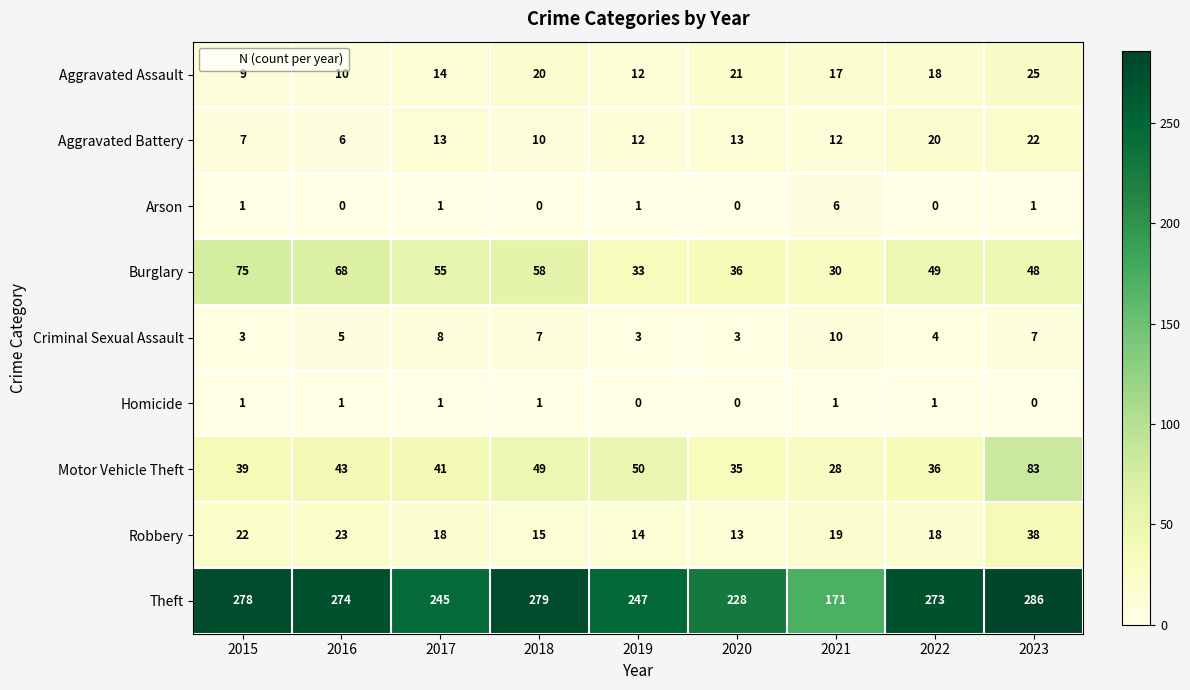

The value of Burglary at 2018 is 100. True or false?

False